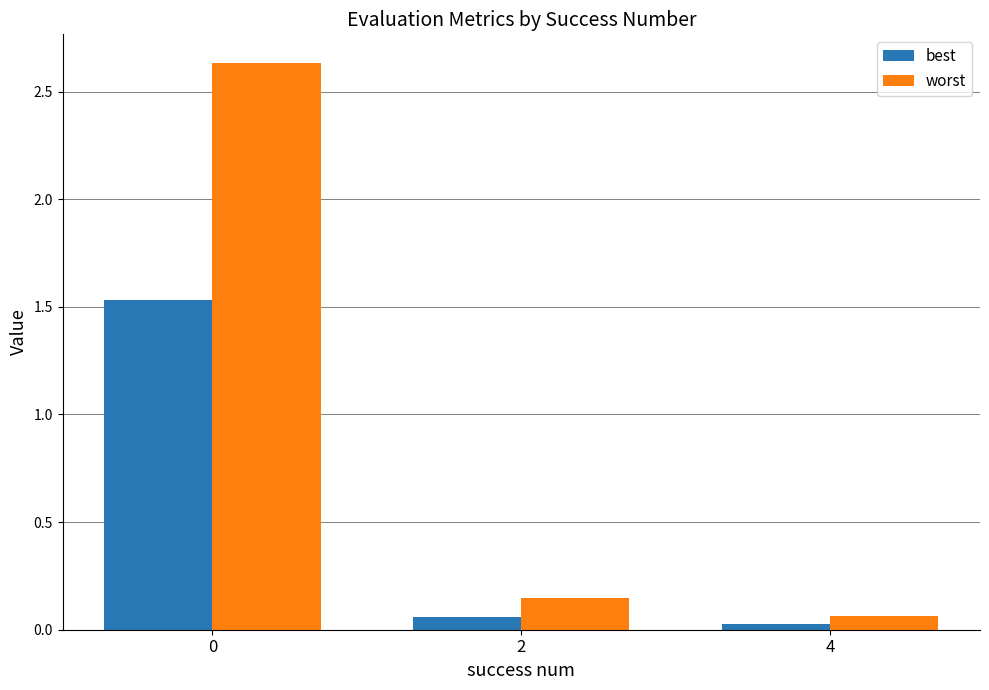

What is the average value of the worst series?

0.9